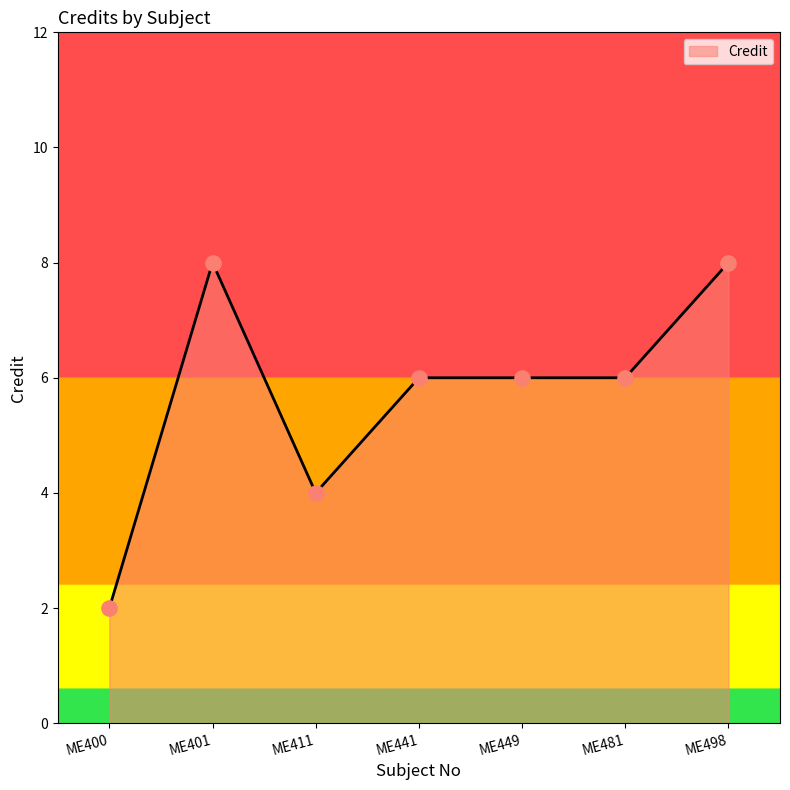

Which has a higher value, ME441 or ME498?

ME498